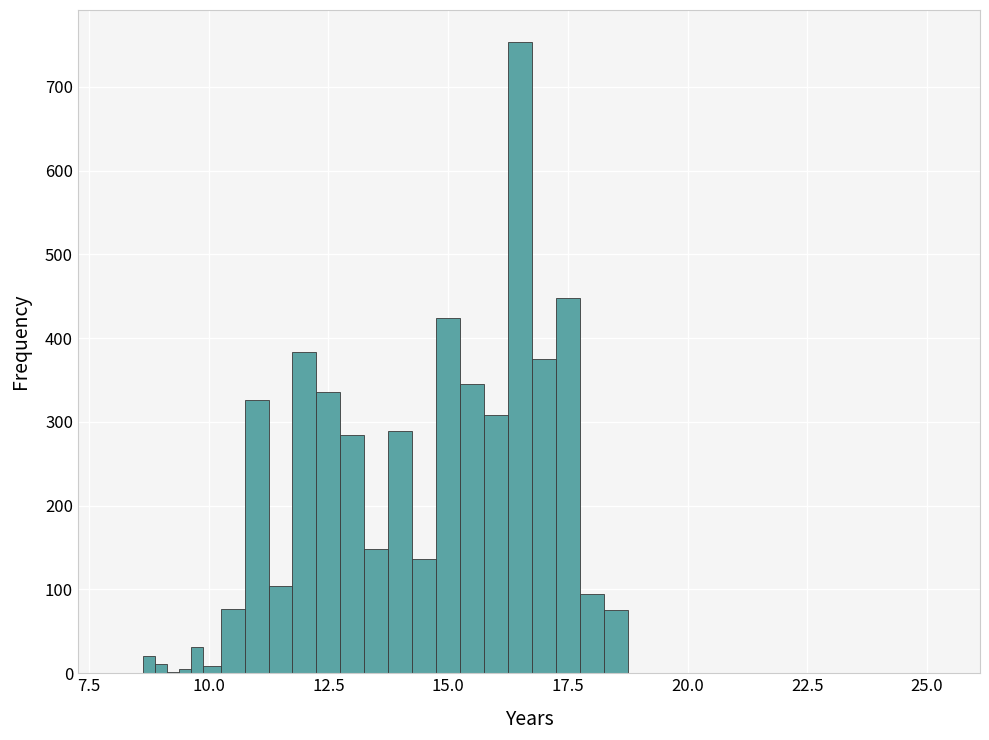

Around what value on the x-axis is the tallest bar? Give the approximate position of its centre, as read against the axis.

16.5